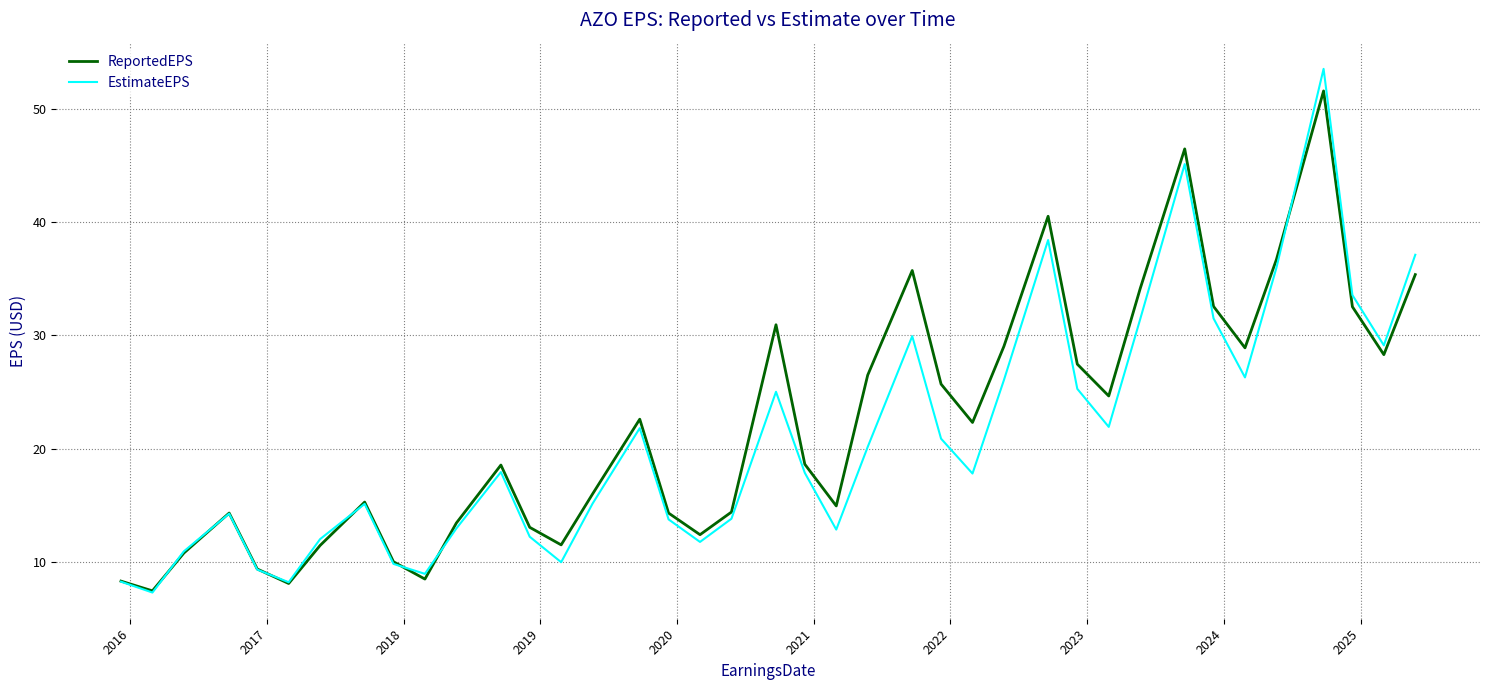

What is the smallest value displayed?

7.3